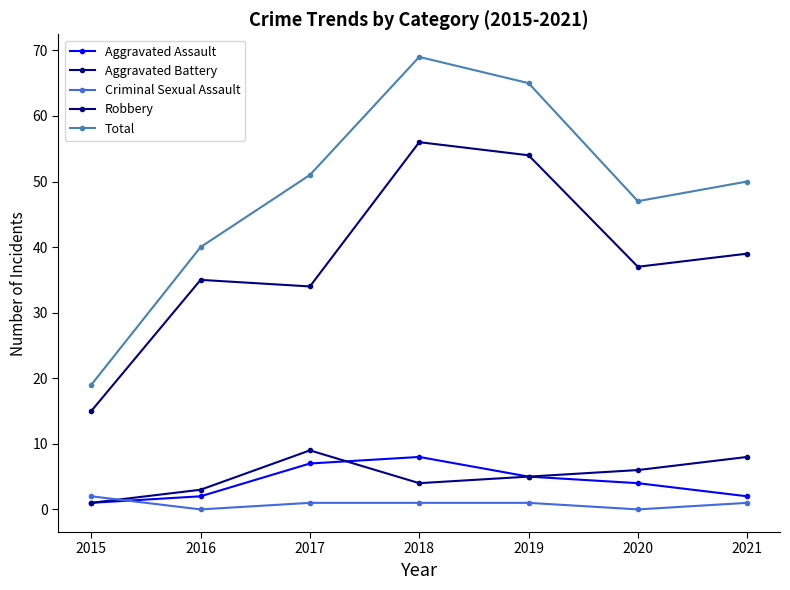

Between 2017 and 2021, which series saw the biggest shift?

Aggravated Assault